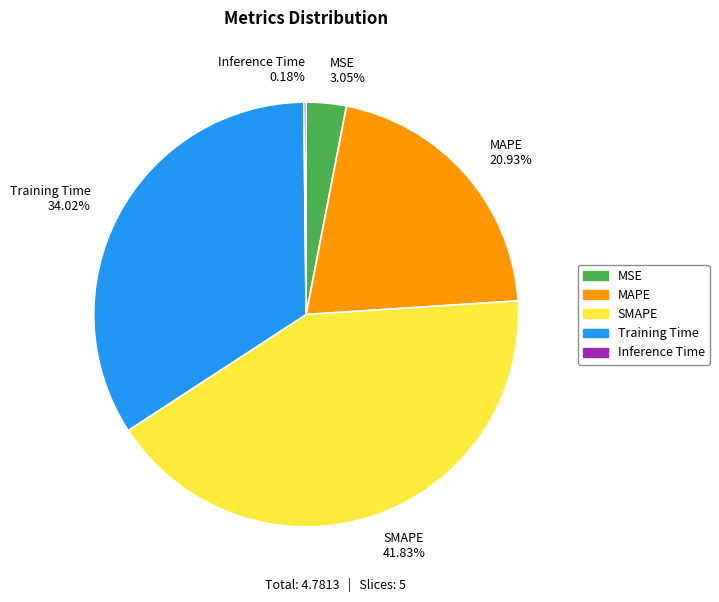

Does Training Time account for over 50% of the chart?

No